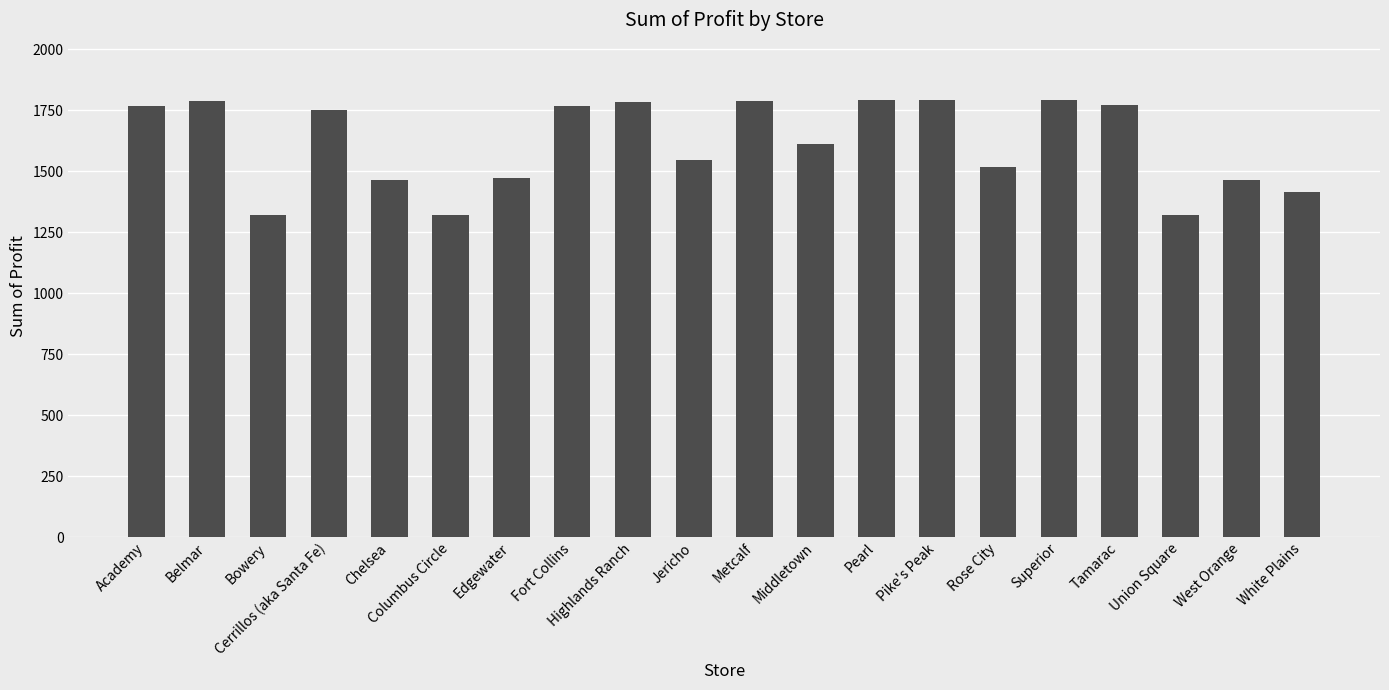

What is the difference between the maximum and minimum values?

472.2